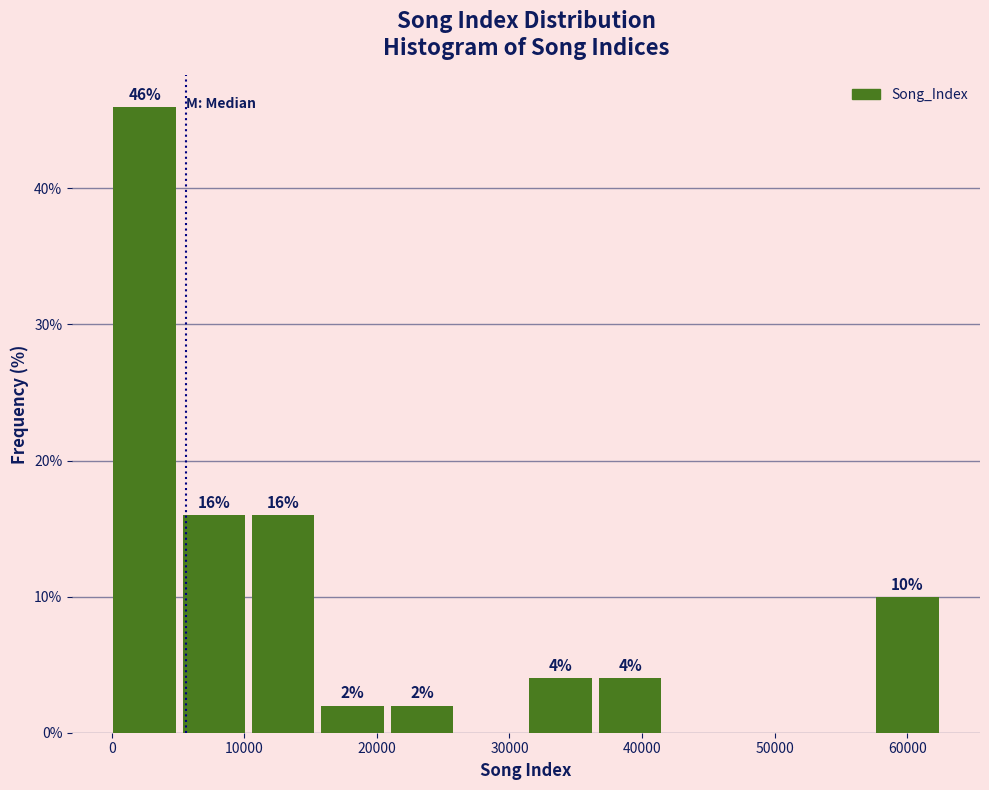

Over which range of the x-axis is the bar tallest?

0 to 5000